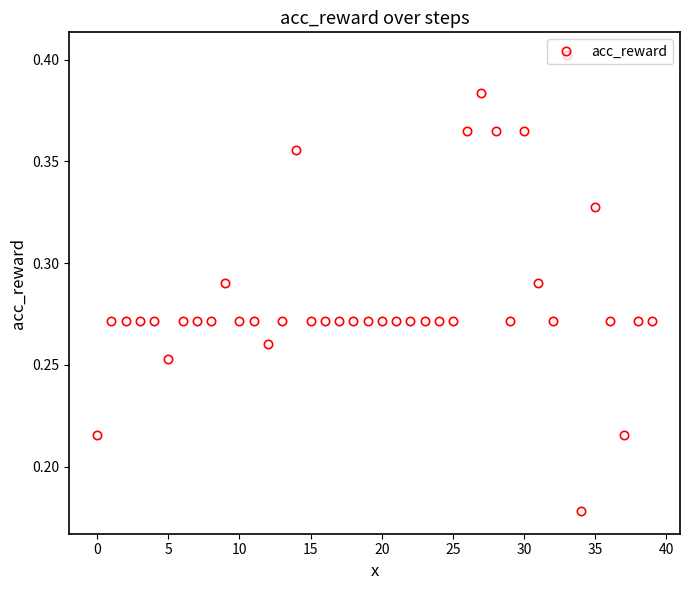

How many distinct data groups are displayed?

1